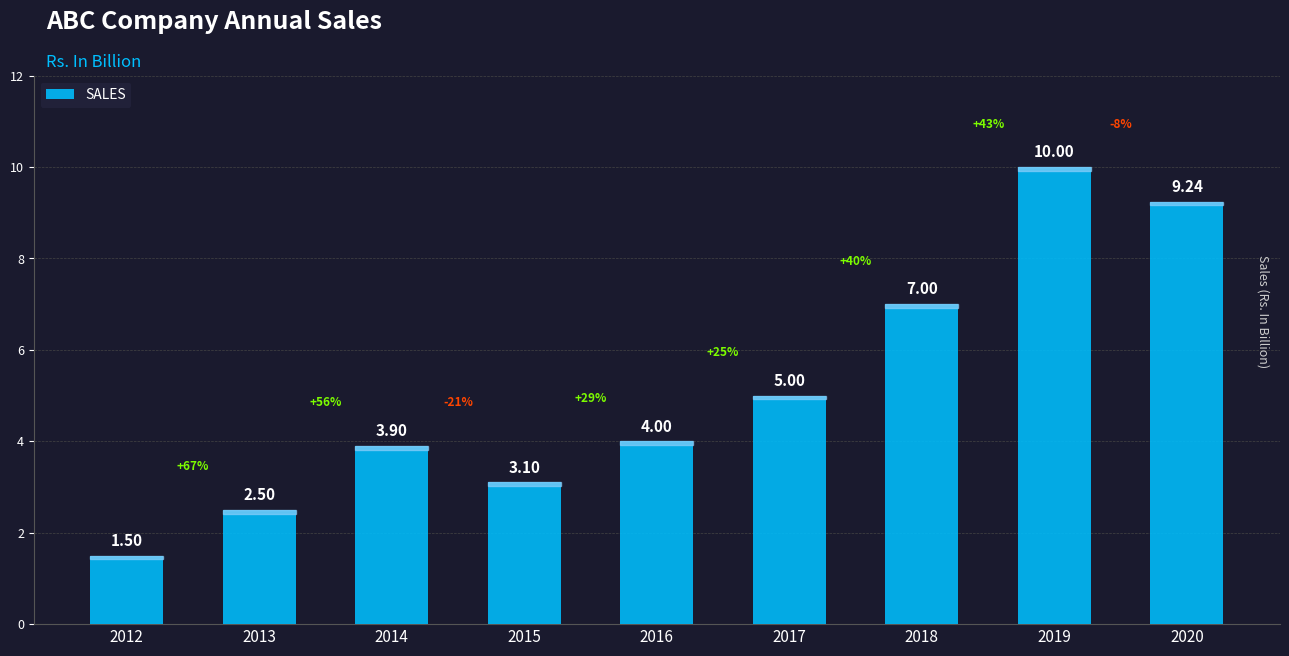

Rank the categories by value from lowest to highest.

2012, 2013, 2015, 2014, 2016, 2017, 2018, 2020, 2019